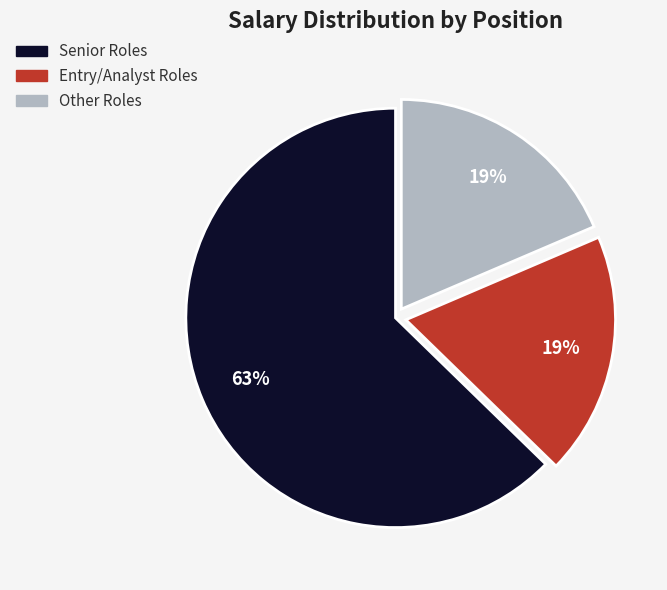

Count the number of slices in the pie.

3